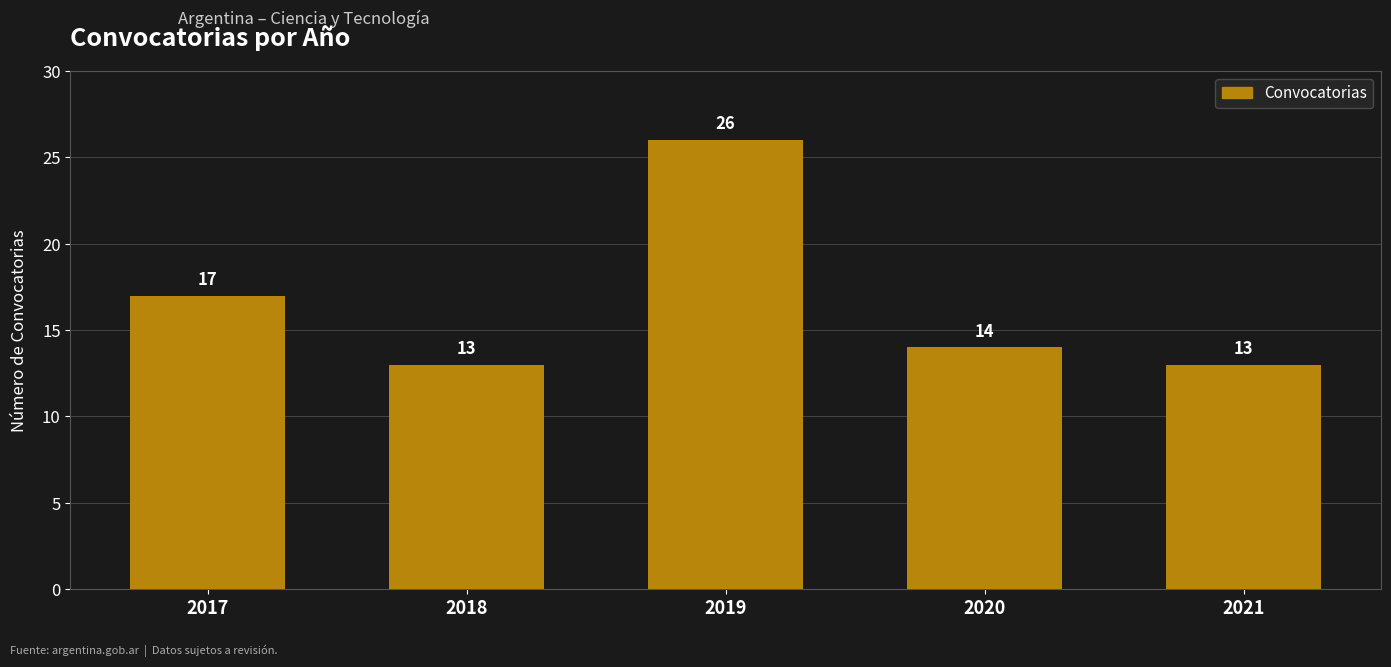

True or false: the data shows 5 at 2020.

False